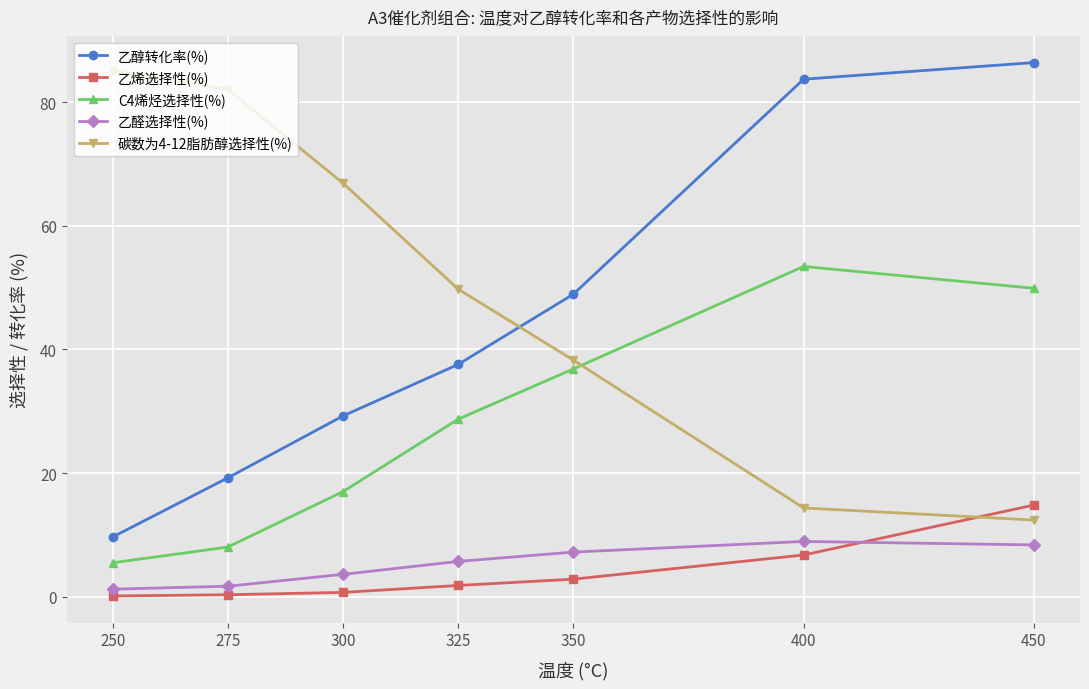

Is the value of C4烯烃选择性(%) at 300 greater than the value of 乙醇转化率(%) at 350?

No